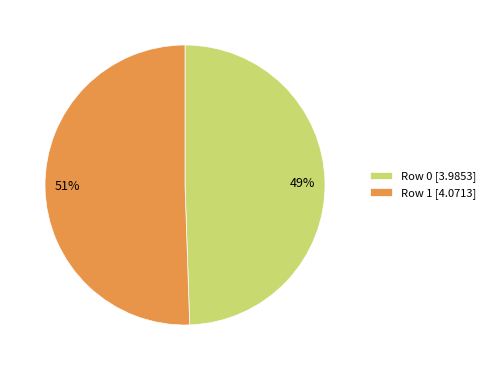

What is the largest slice in the pie chart?

Row 1